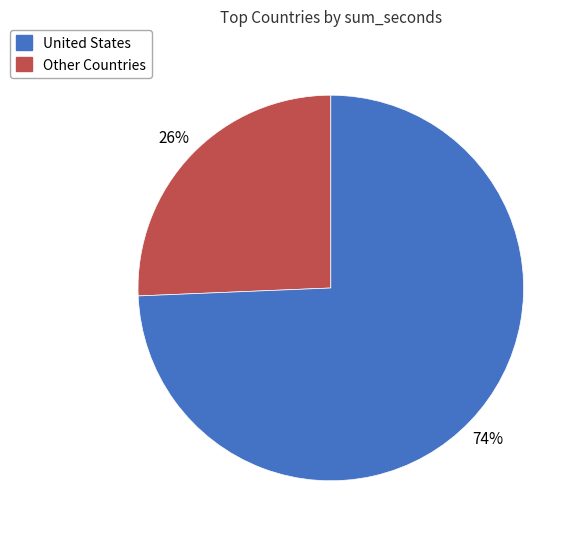

Is there a majority slice in this chart?

Yes